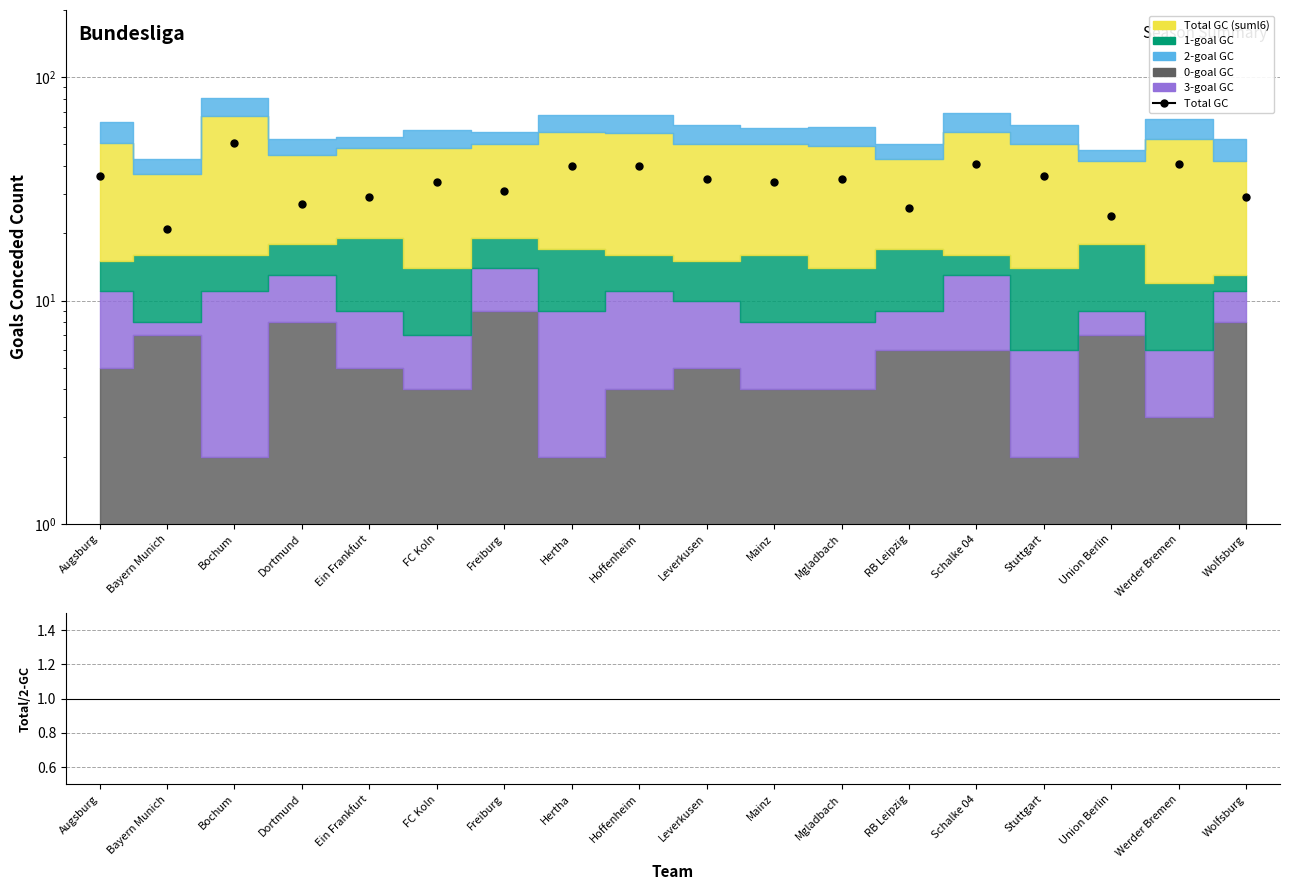

Which category has the highest value across all series?

Bochum